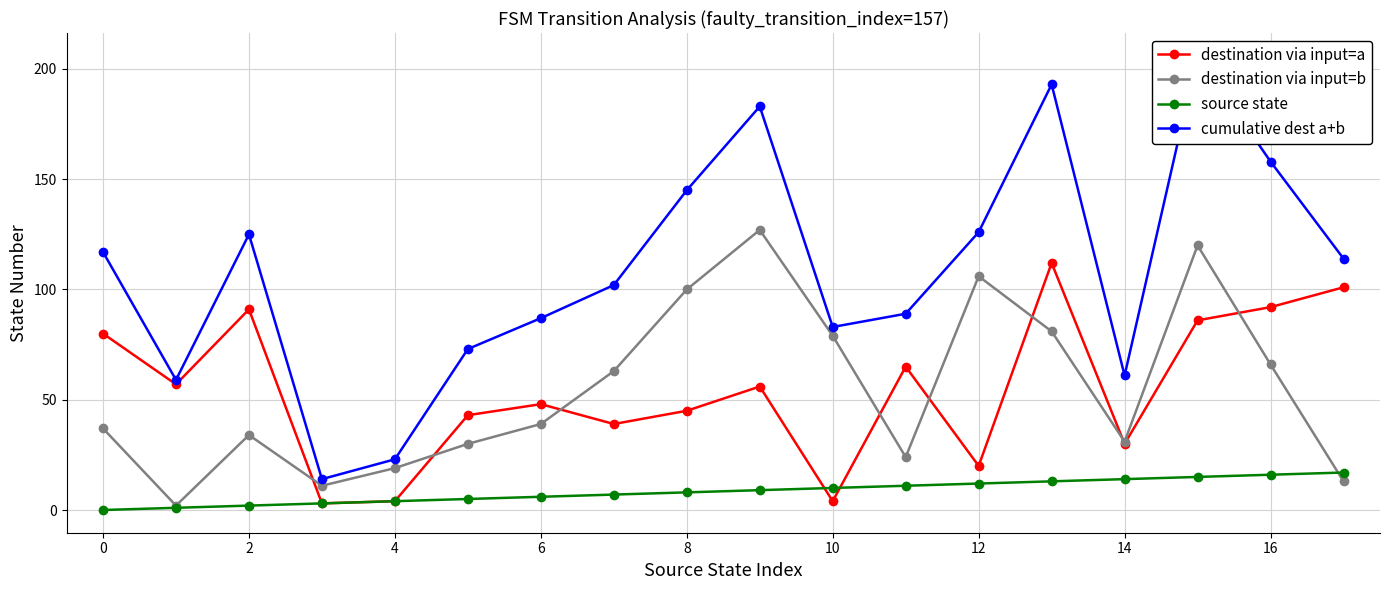

At 15, list the series in order from largest to smallest.

cumulative dest a+b, destination via input=b, destination via input=a, source state